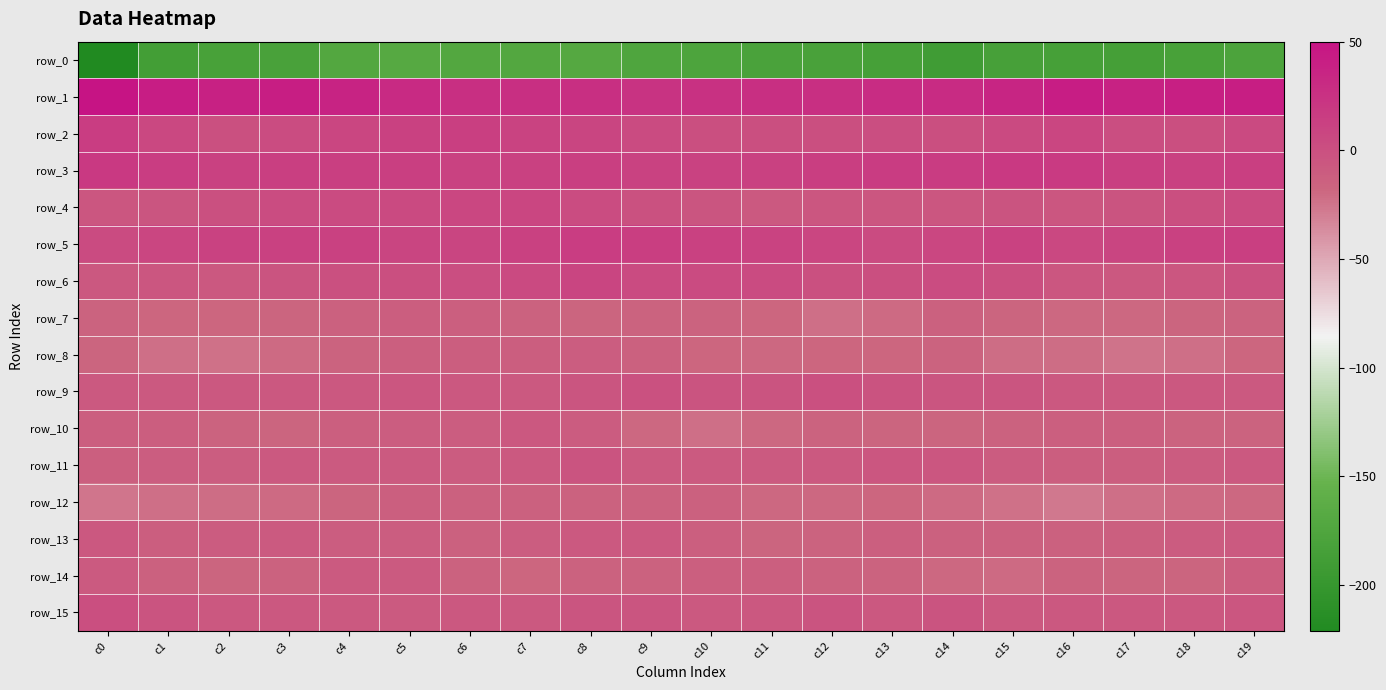

Rank the categories by row_12 value from highest to lowest.

c5, c6, c10, c7, c9, c8, c4, c13, c19, c12, c11, c3, c14, c18, c2, c17, c1, c15, c0, c16